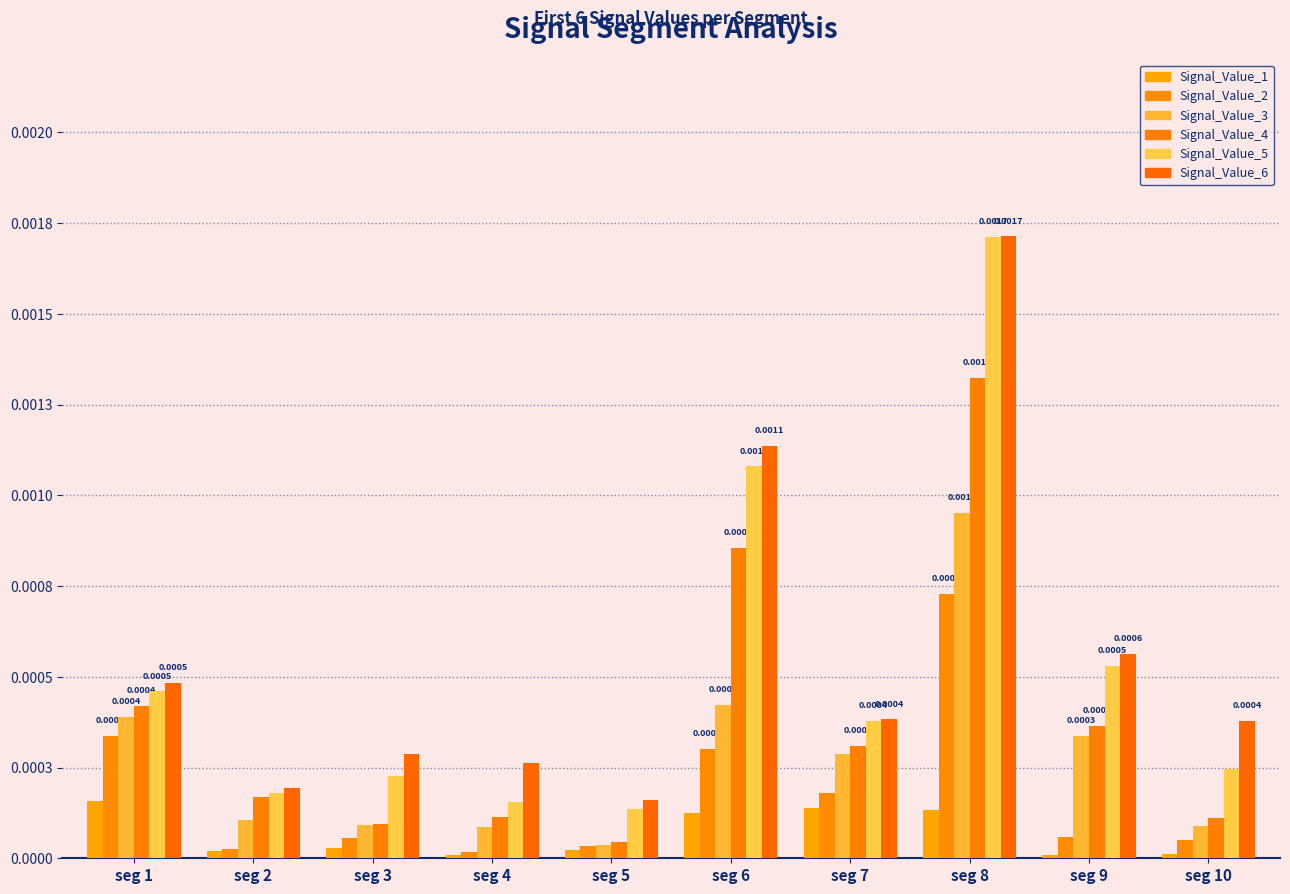

What are all the series names shown in the legend?

Signal_Value_1, Signal_Value_2, Signal_Value_3, Signal_Value_4, Signal_Value_5, Signal_Value_6